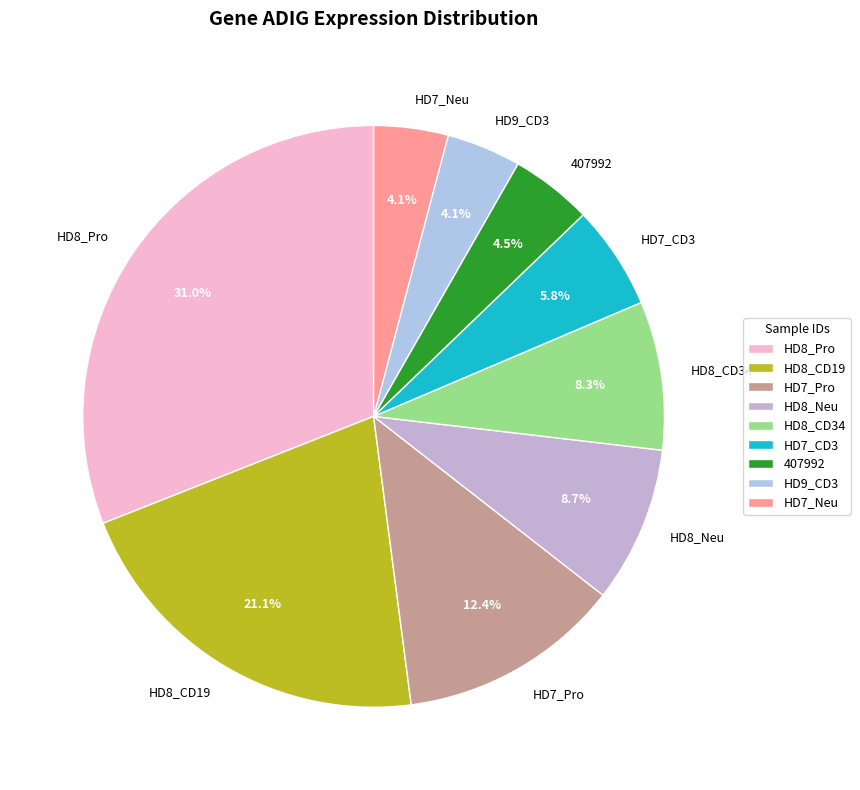

Approximately how many times larger is the value at HD7_CD3 compared to HD7_Pro?

0.5